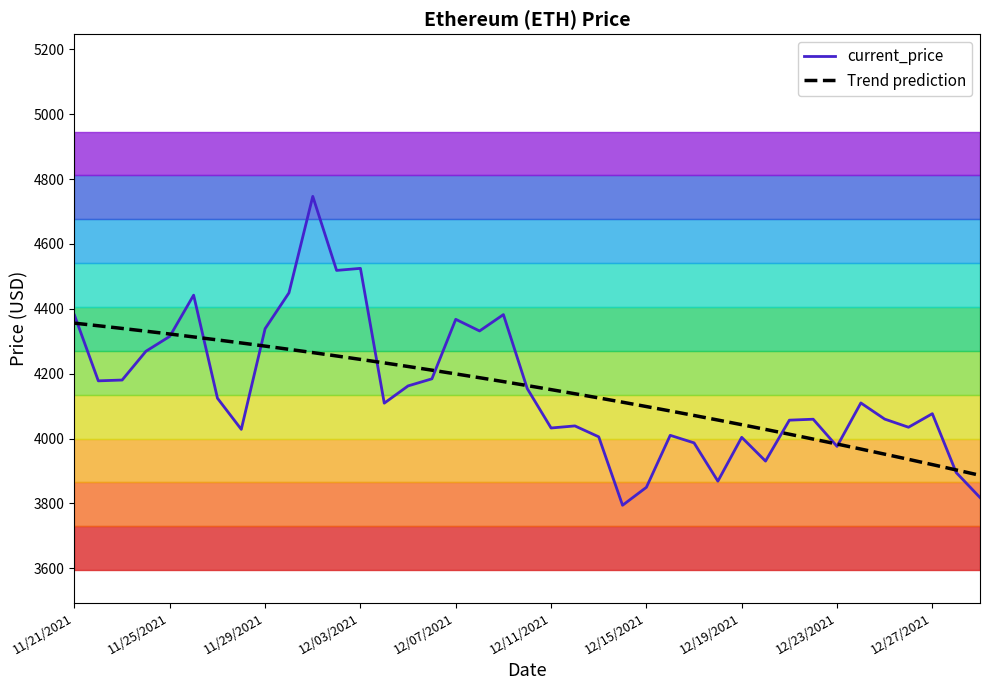

What is the highest value of the current_price series?

4746.4